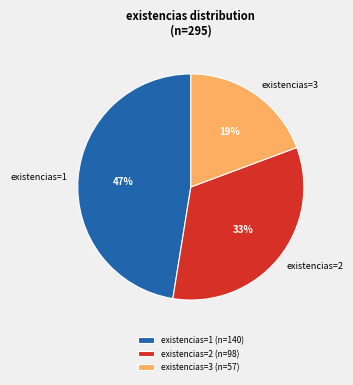

Is it true that existencias=3 is 9% of the pie?

False